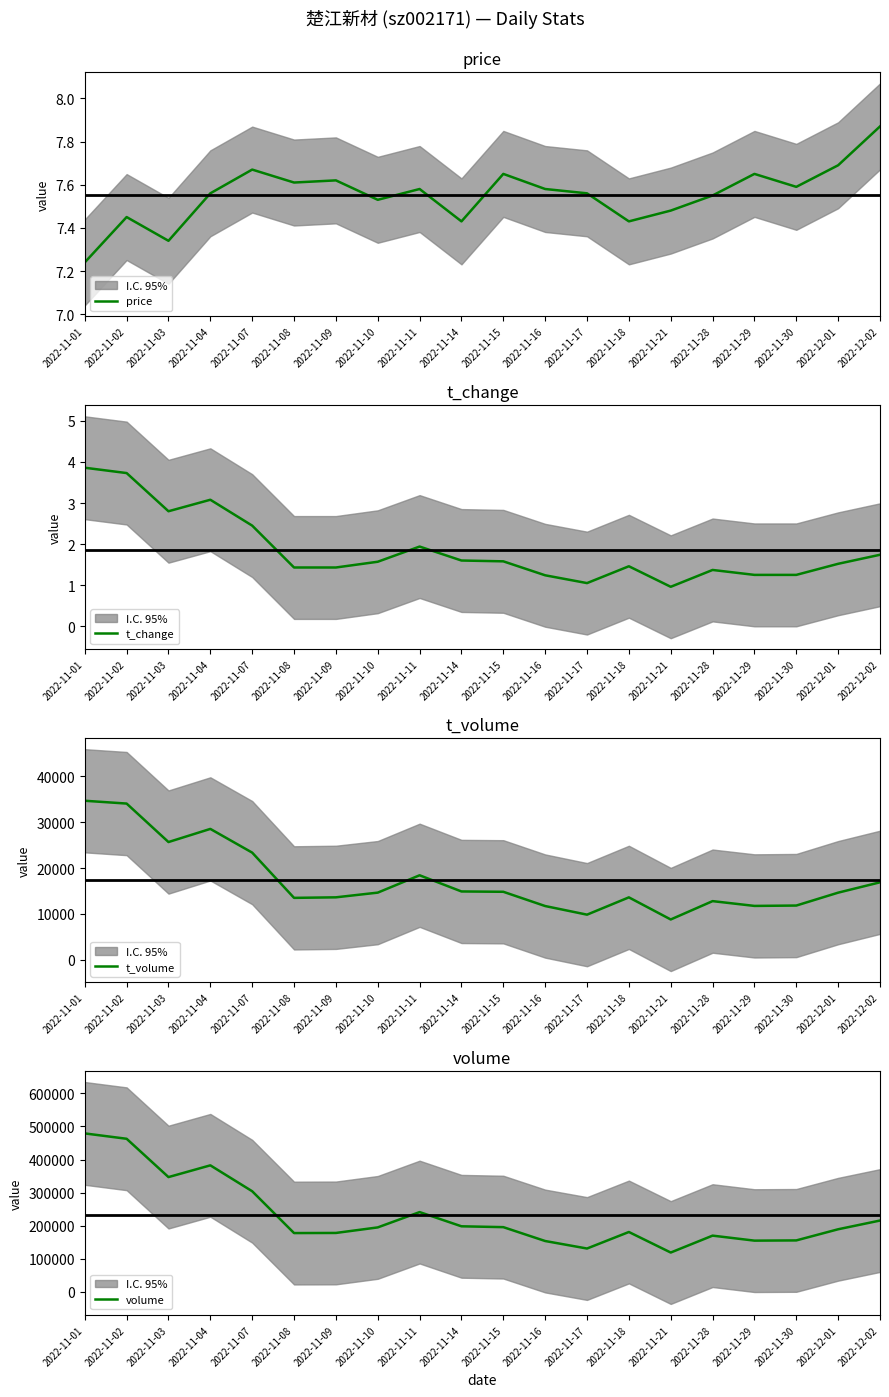

True or false: t_change and price intersect in this chart.

False